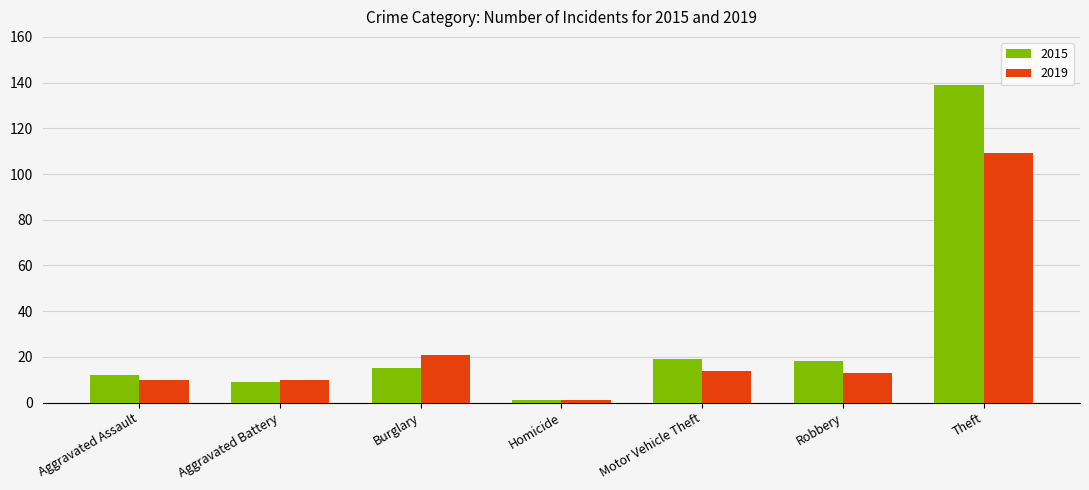

What is the total value across all series at Aggravated Battery?

19